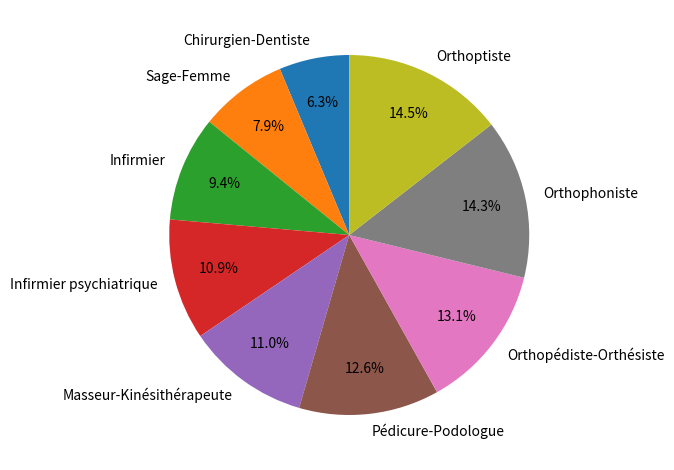

Does Sage-Femme account for over 50% of the chart?

No